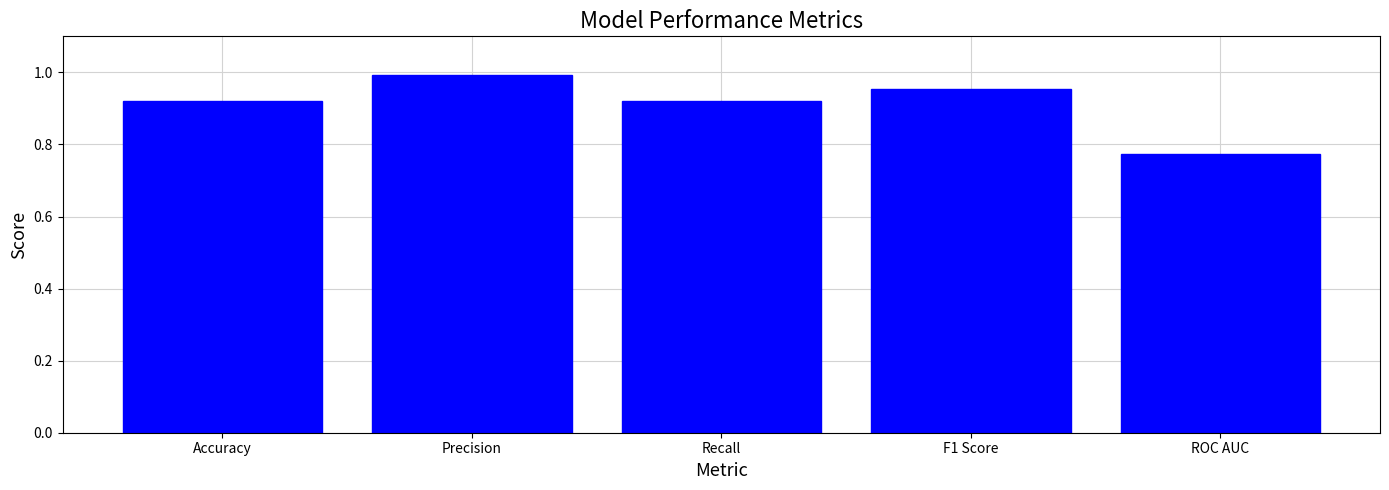

What position from the right is ROC AUC?

1